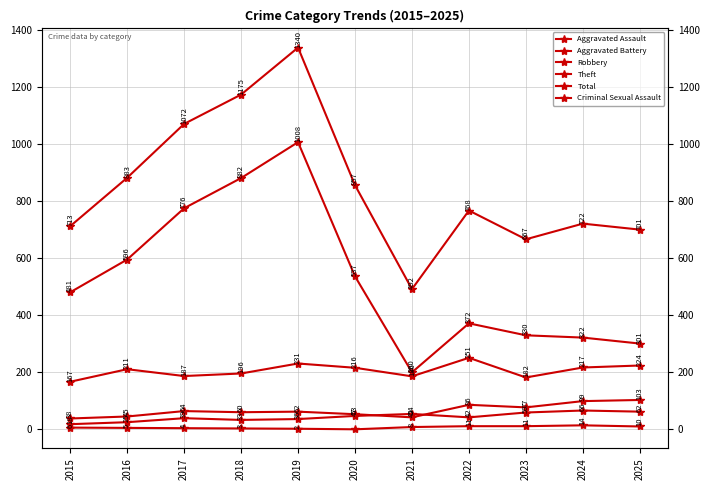

True or false: Total and Theft cross at least once.

False